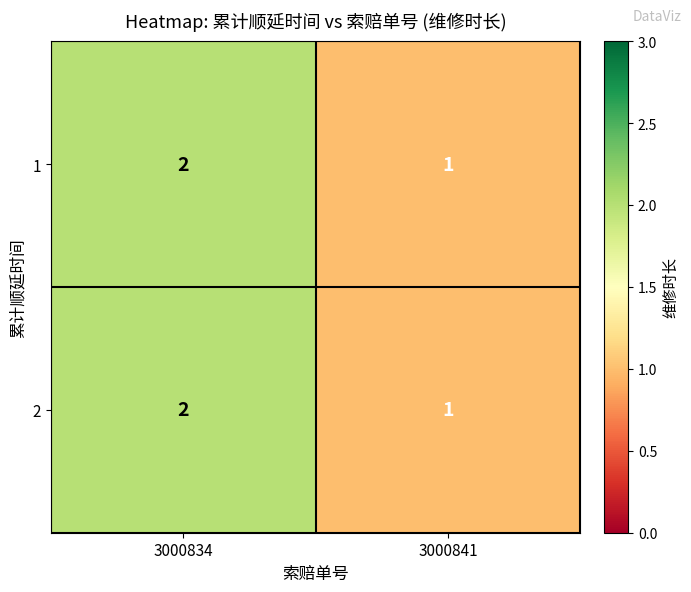

At which category is the sum across all series the highest?

3000834